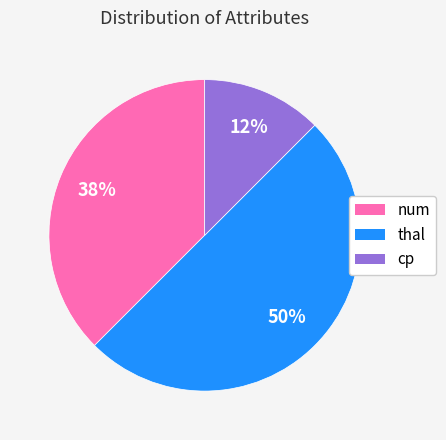

What percentage is the thal slice, to the nearest percent?

50%